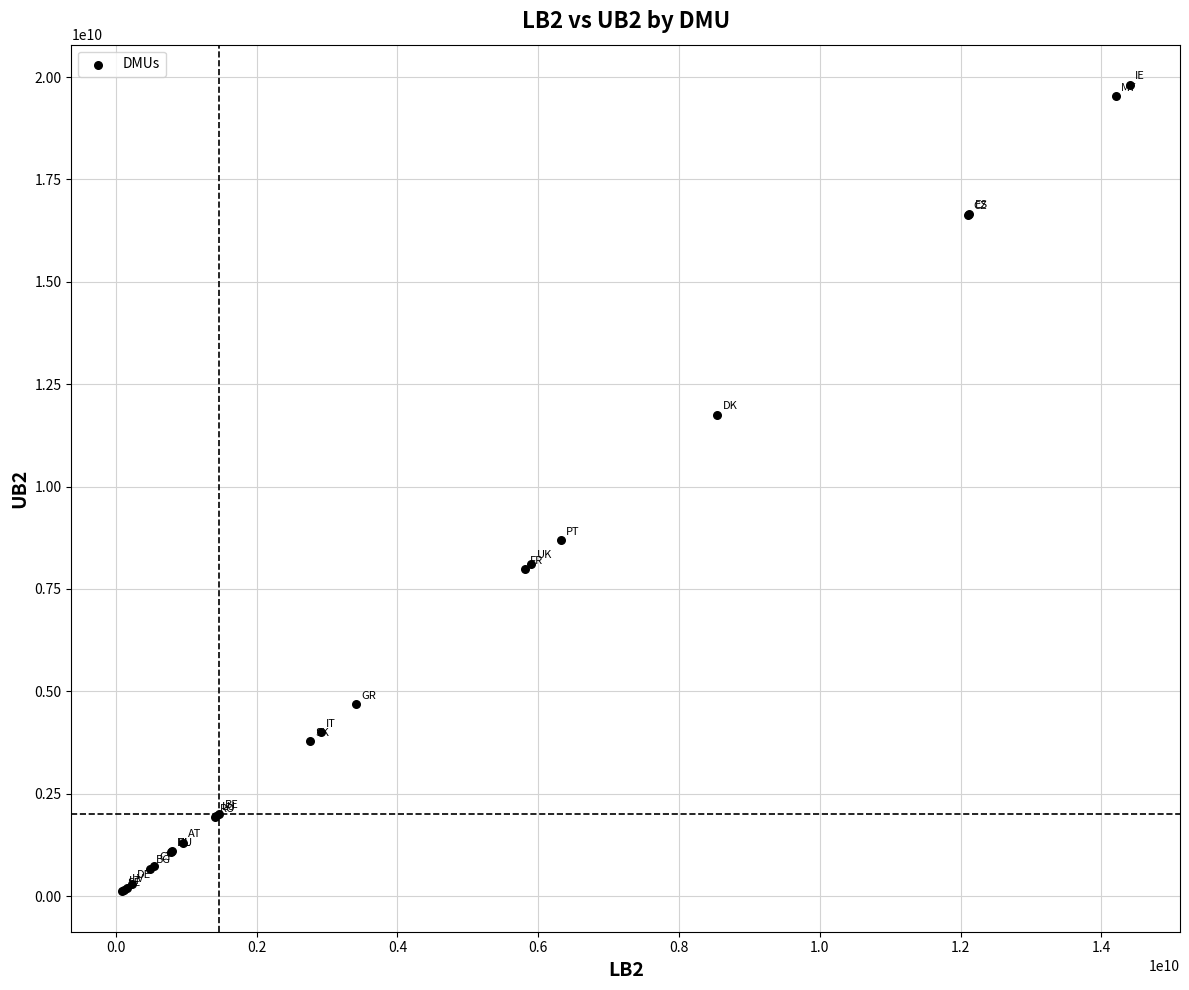

What Y value in the scatter plot is closest to 9961436226?

8691224384.3